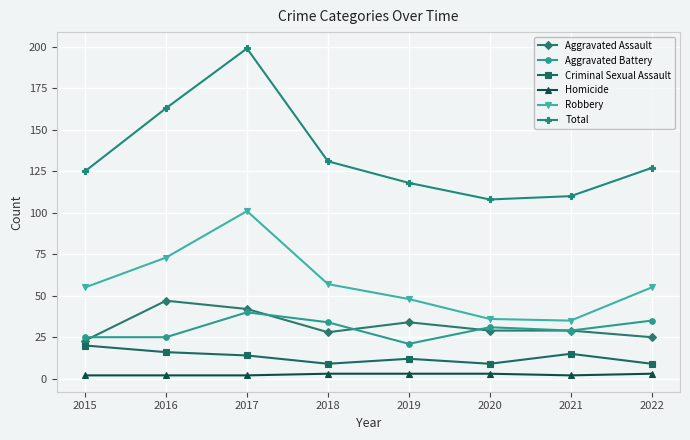

In Total, how many points are lower than both neighbors (excluding endpoints)?

1